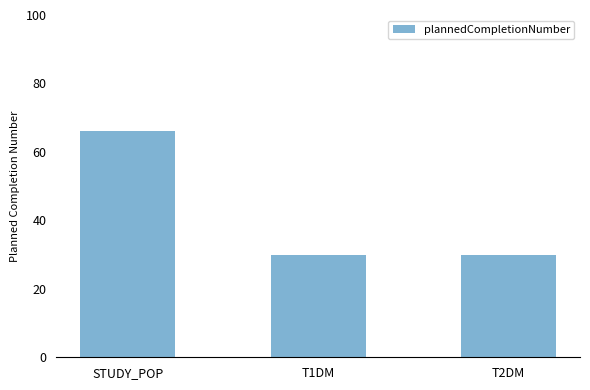

What is the maximum value shown in the chart?

66